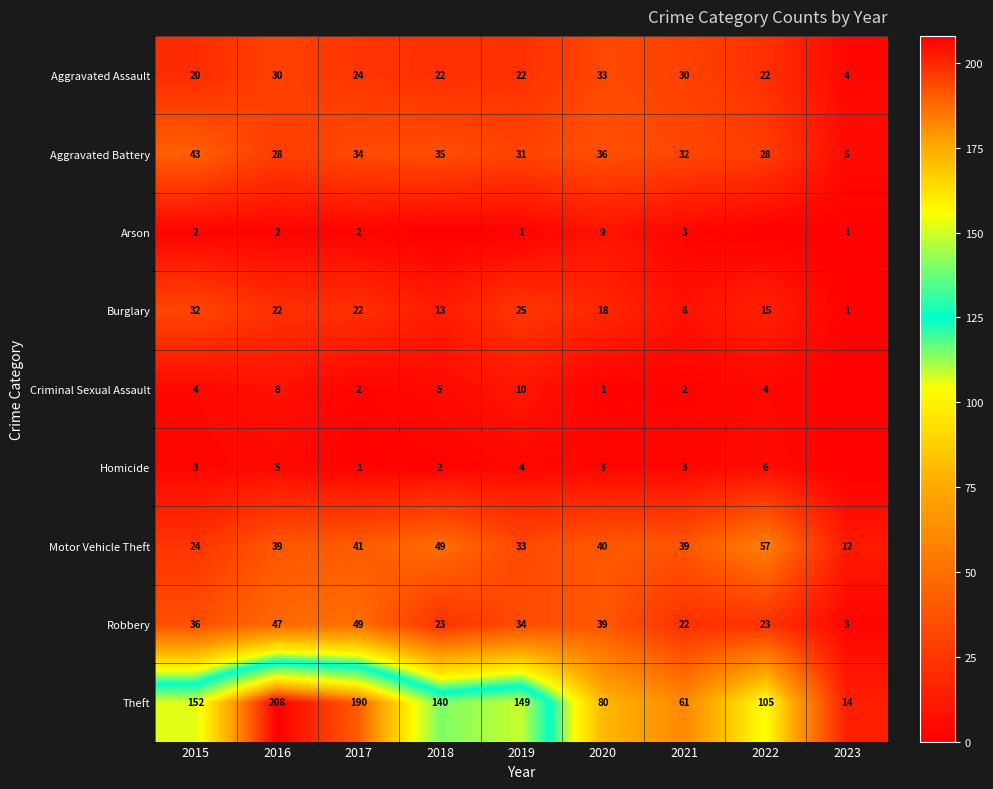

The value of Motor Vehicle Theft at 2021 is 39. True or false?

True